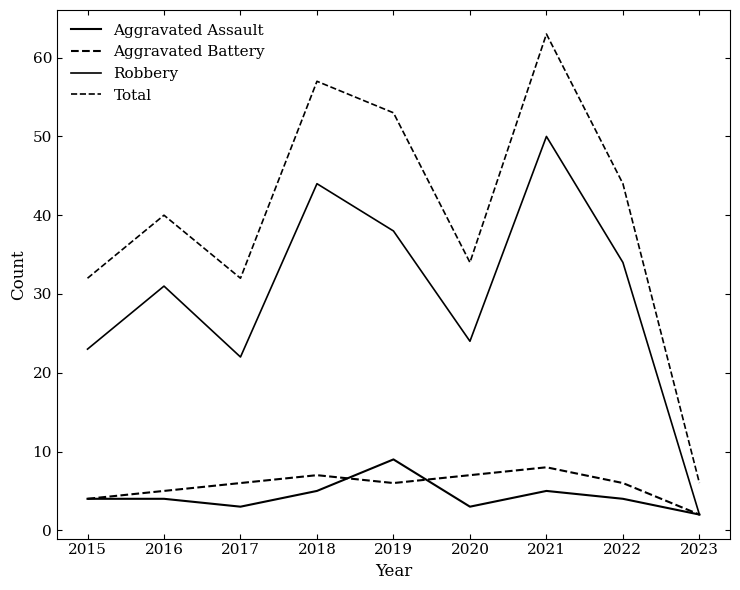

True or false: Robbery and Aggravated Battery intersect in this chart.

False